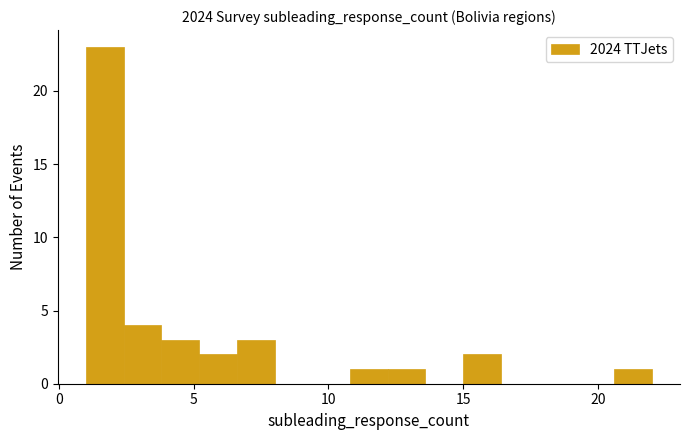

Around what value on the x-axis is the tallest bar? Give the approximate position of its centre, as read against the axis.

1.5